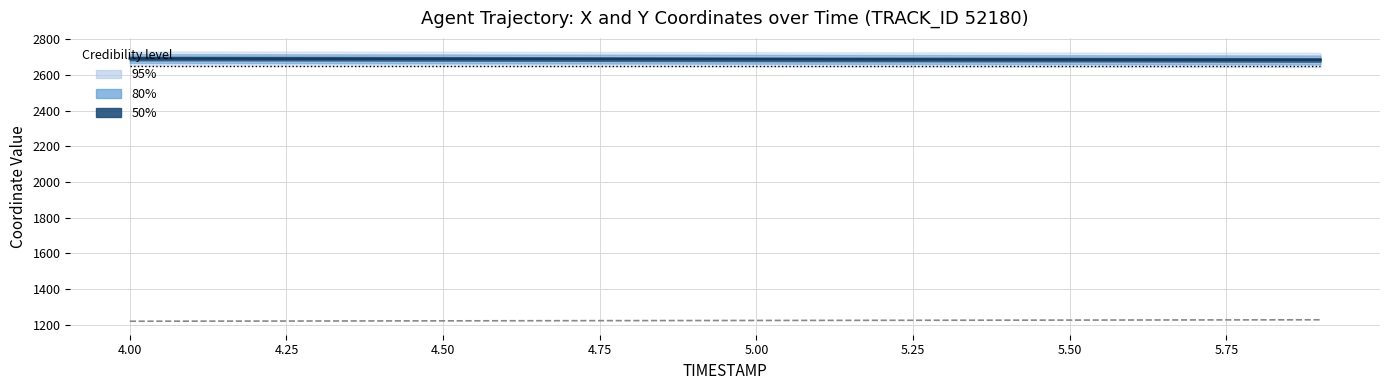

What is the label of the 5th point from the right?

5.50